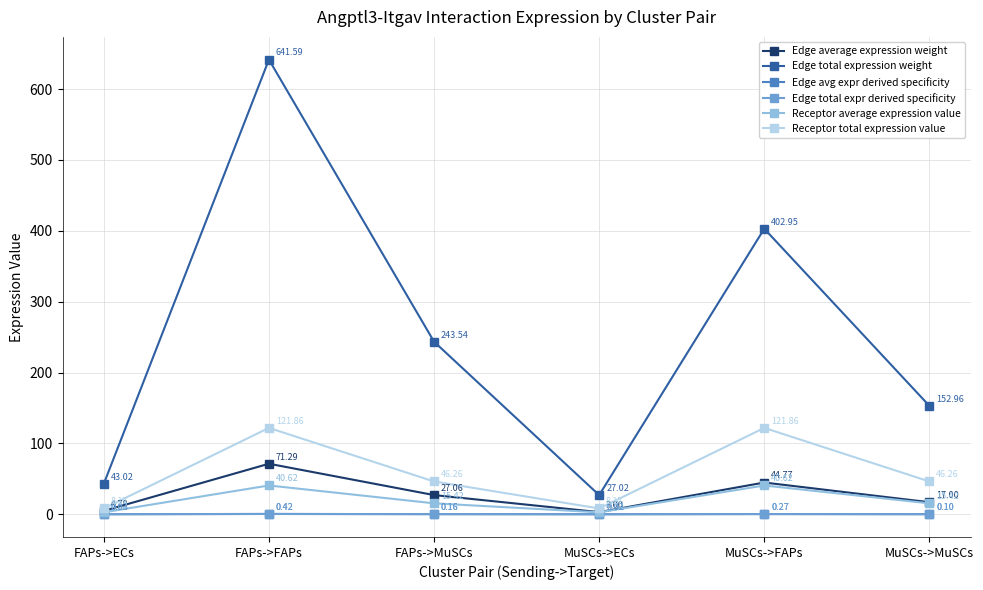

The value of Receptor average expression value at FAPs->FAPs is 60.8. True or false?

False